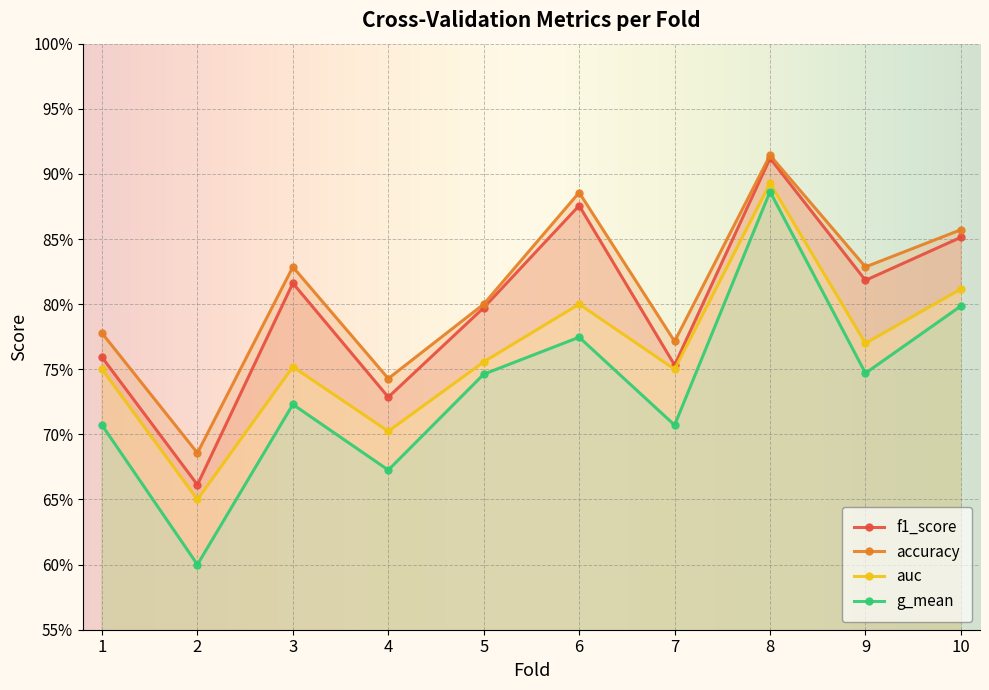

What value does the accuracy series have at 6?

0.9